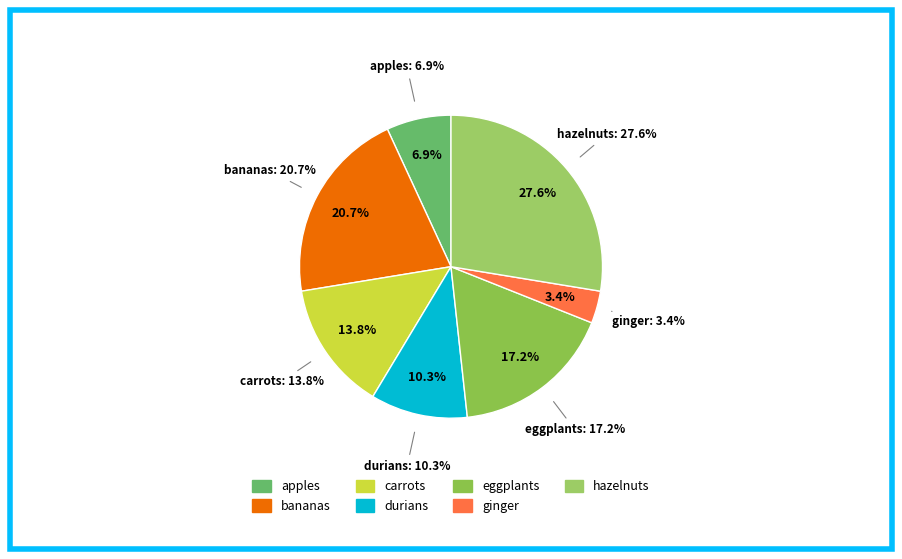

True or false: hazelnuts accounts for 34% of the total.

False